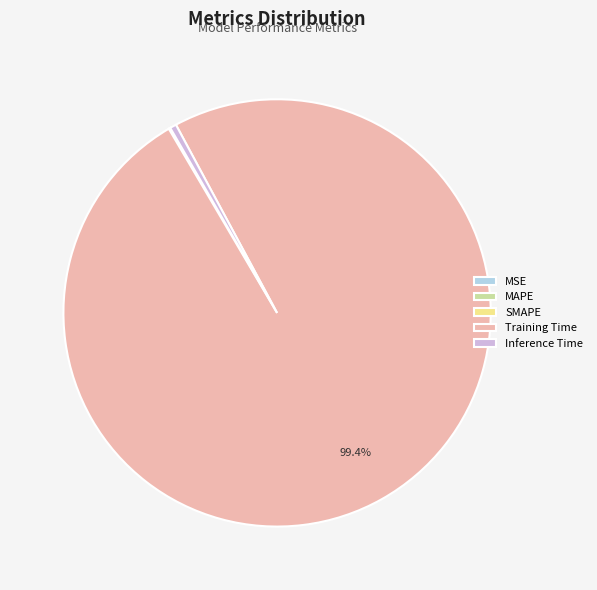

Which category has the biggest portion of the pie?

Training Time